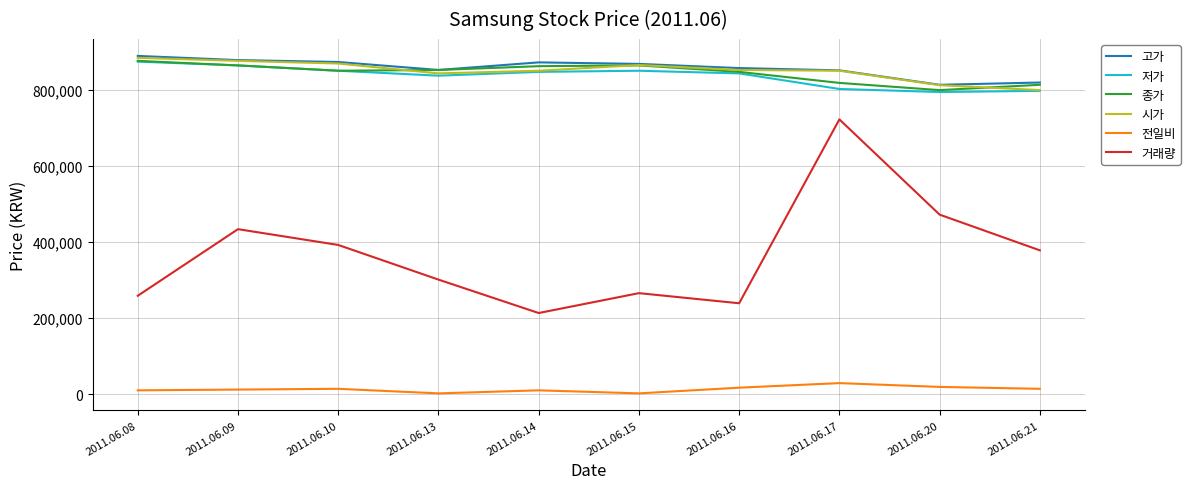

How many lines are shown in the chart?

6